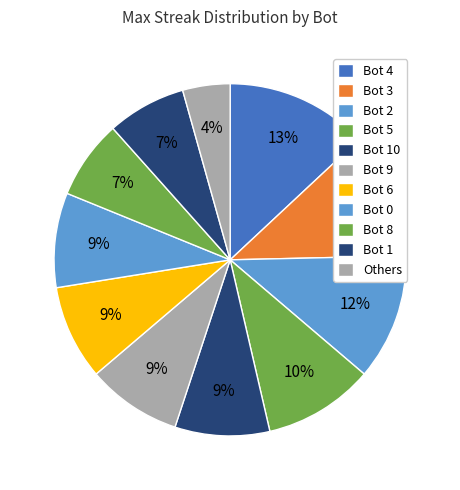

To the nearest percent, what is the average slice percentage?

9%